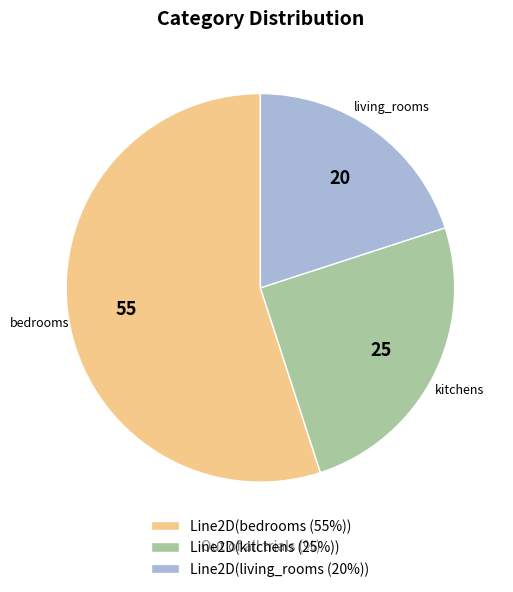

Which slice is the smallest?

living_rooms